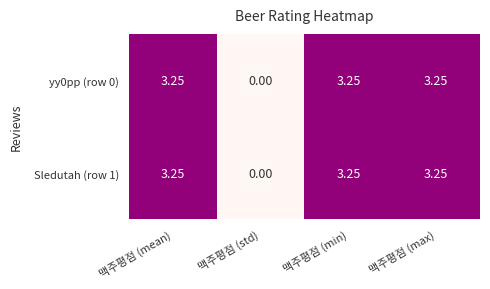

Which category has the lowest value in the yy0pp (row 0) series?

맥주평점 (std)